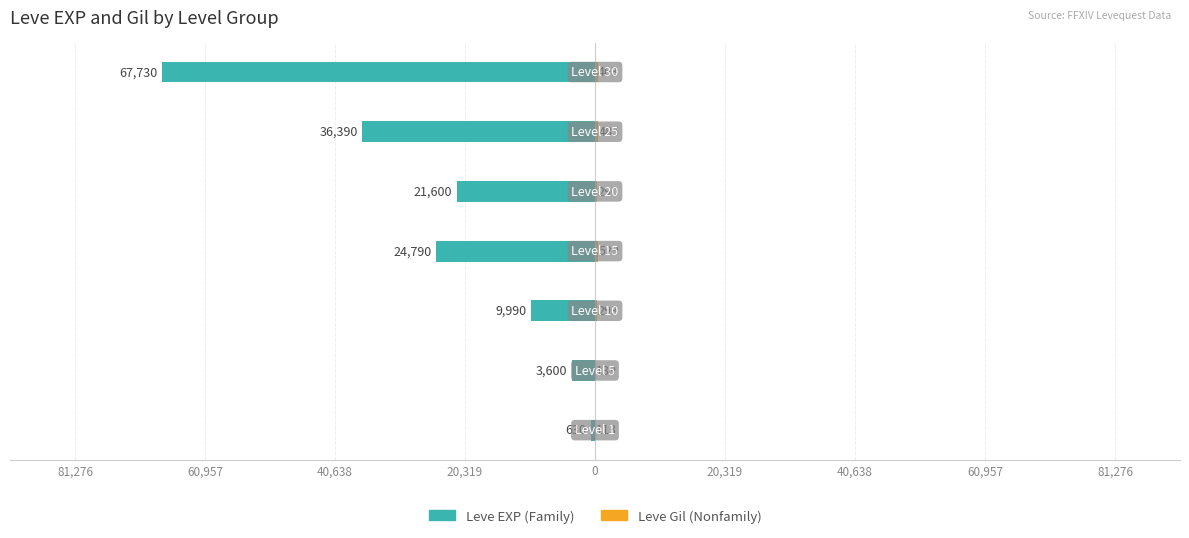

What is the average value of the Leve EXP (Family) series?

-23533